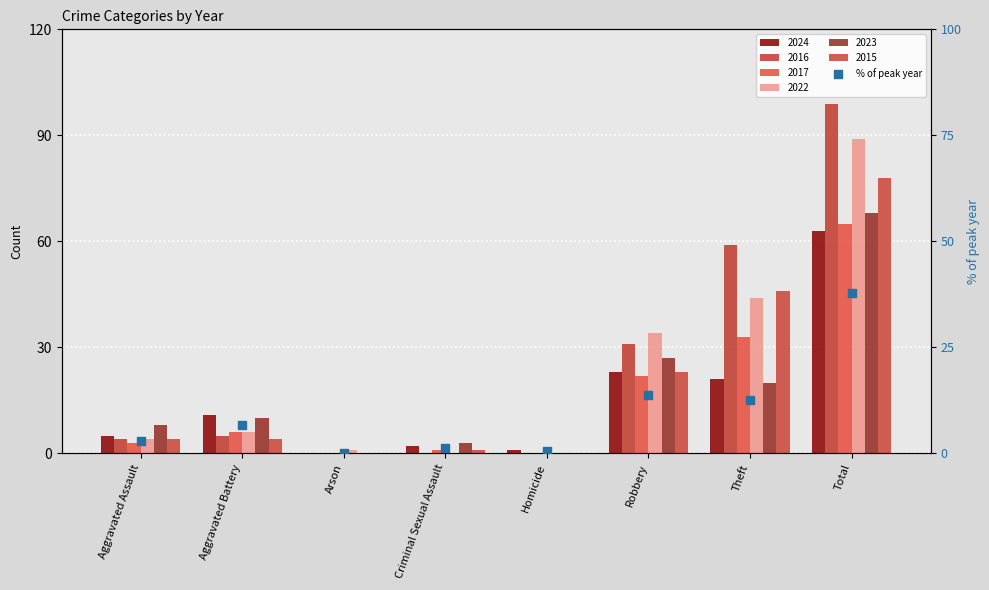

Approximately how many times larger is the value at Homicide compared to Aggravated Assault?

0.2